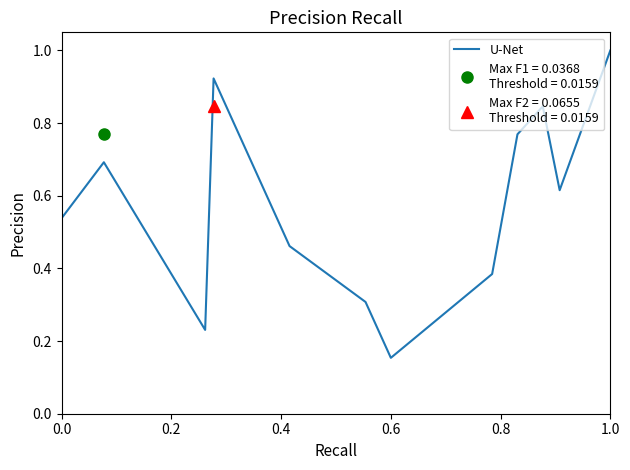

Reading left to right, list all the values displayed in this chart.

0.5	0.7	0.2	0.9	0.5	0.3	0.2	0.4	0.8	0.8	0.6	1.0